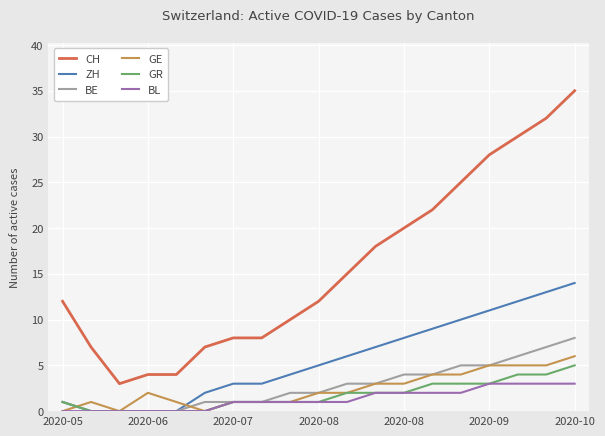

True or false: GE and CH intersect in this chart.

False